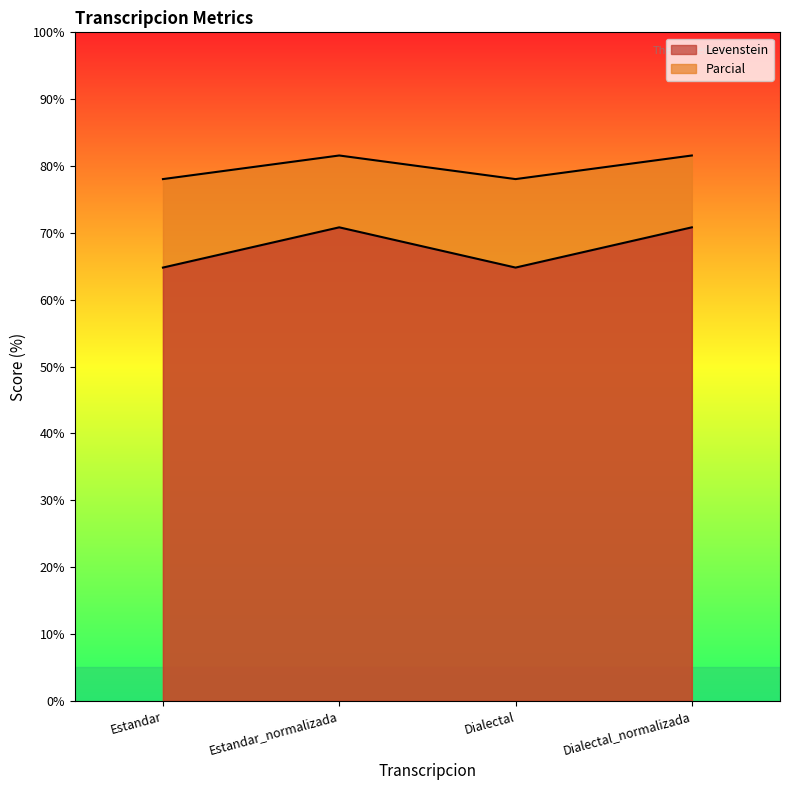

At which category does the chart reach its minimum across all series?

Estandar